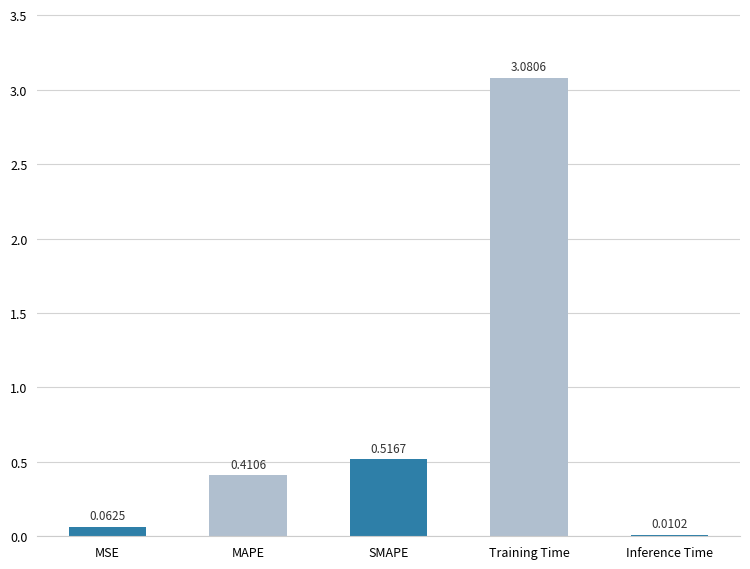

What is the change in value from SMAPE to Inference Time?

-0.5